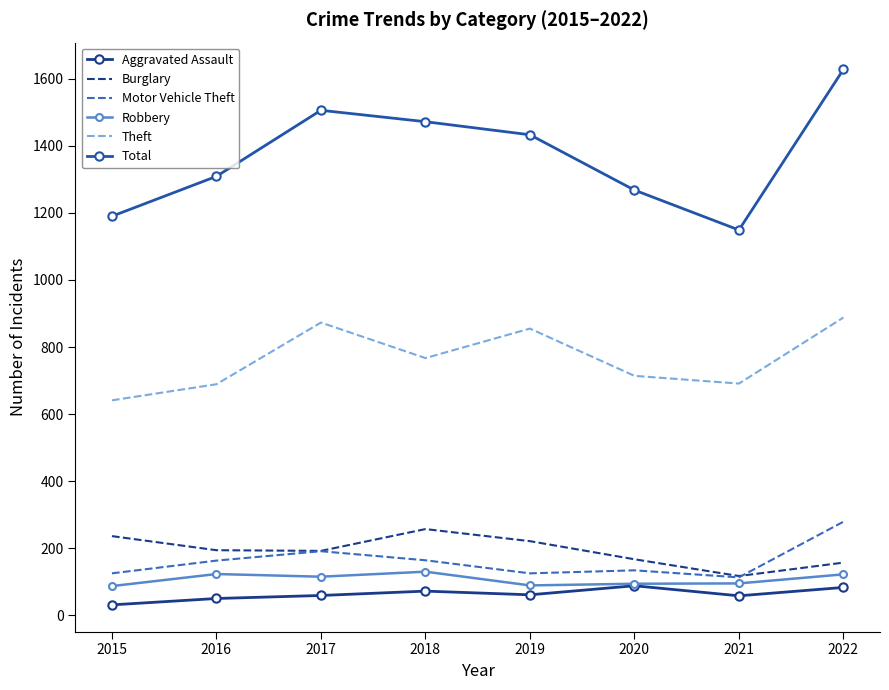

Is it true that Theft equals 1168 at 2016?

False